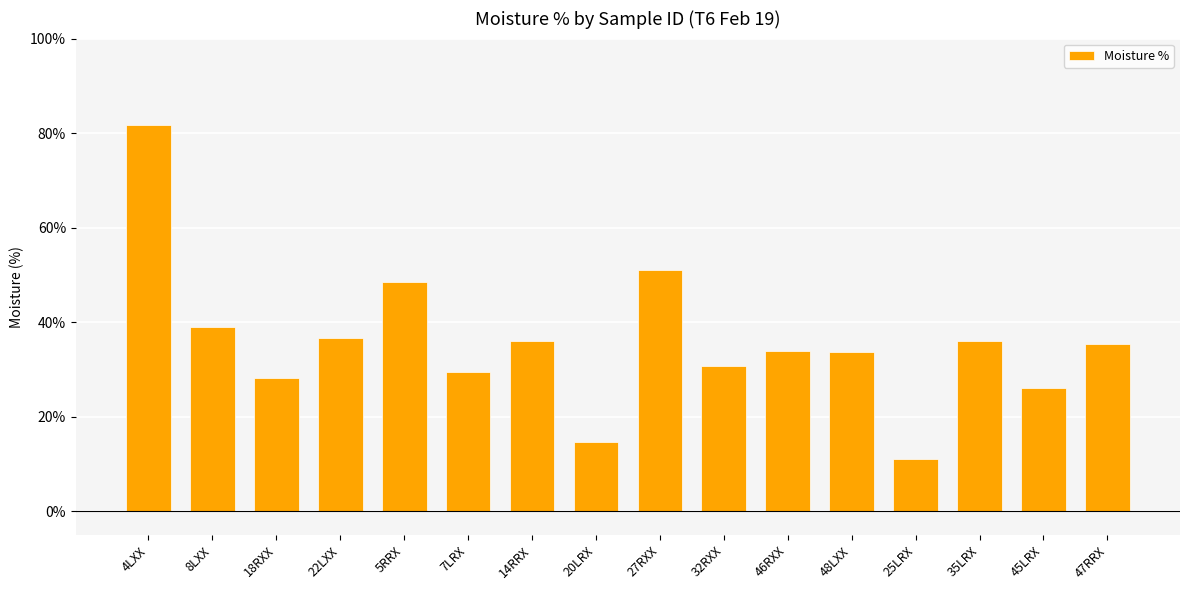

How many values are below 35?

8